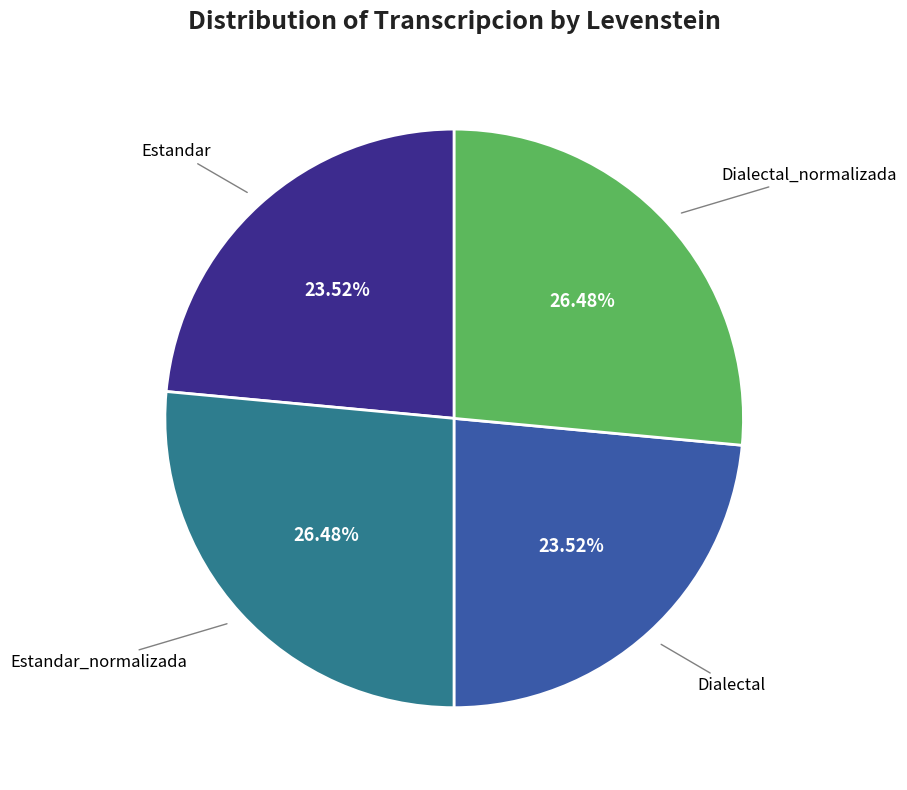

Count the number of slices in the pie.

4